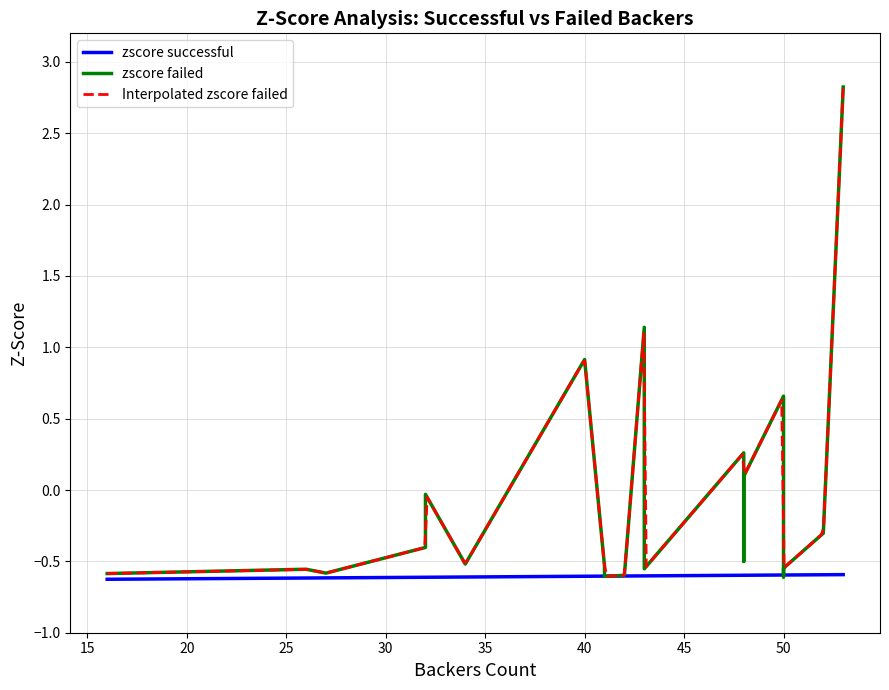

In zscore failed, how many points are lower than both neighbors (excluding endpoints)?

6